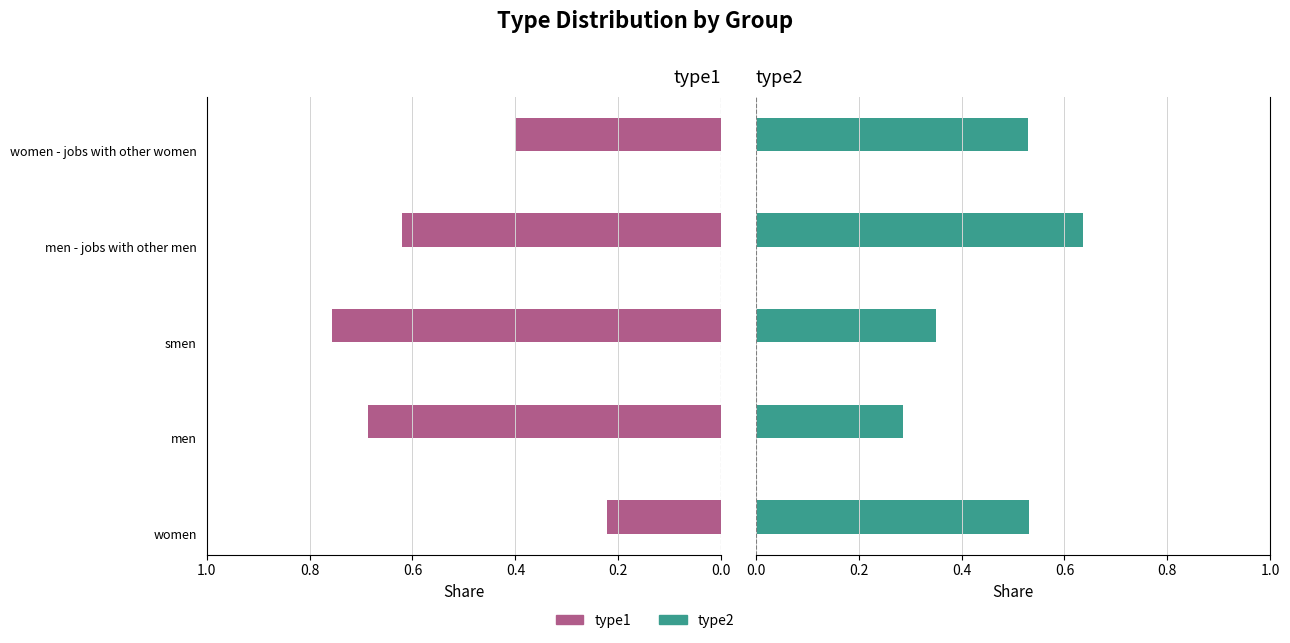

What is the value of the type1 bar at the 2nd from the left?

0.7